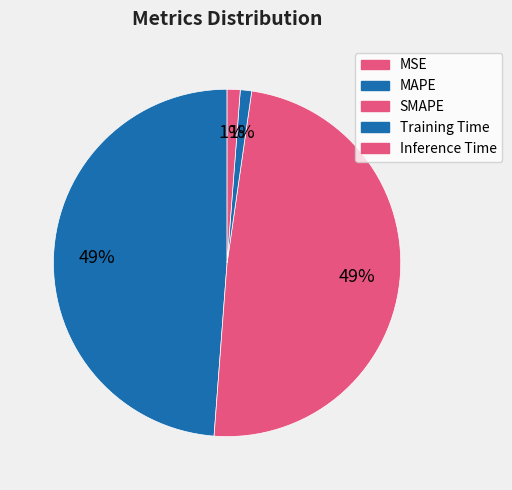

Rank the categories by value from highest to lowest.

SMAPE, MAPE, Inference Time, Training Time, MSE